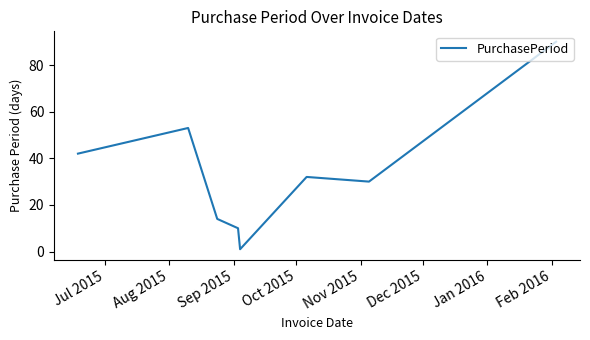

What is the smallest value displayed?

1